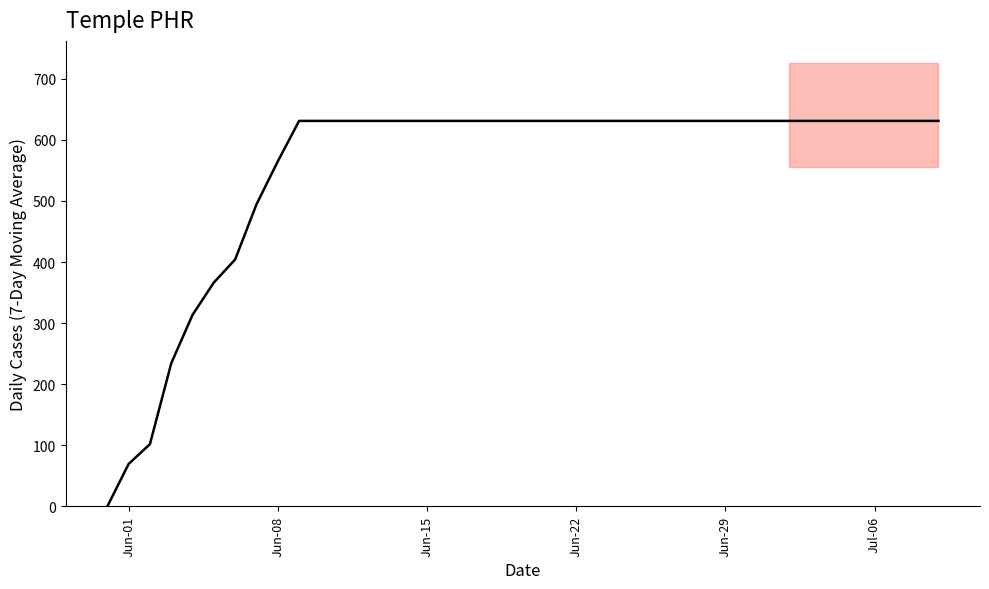

What is the sum of all values?

22110.3